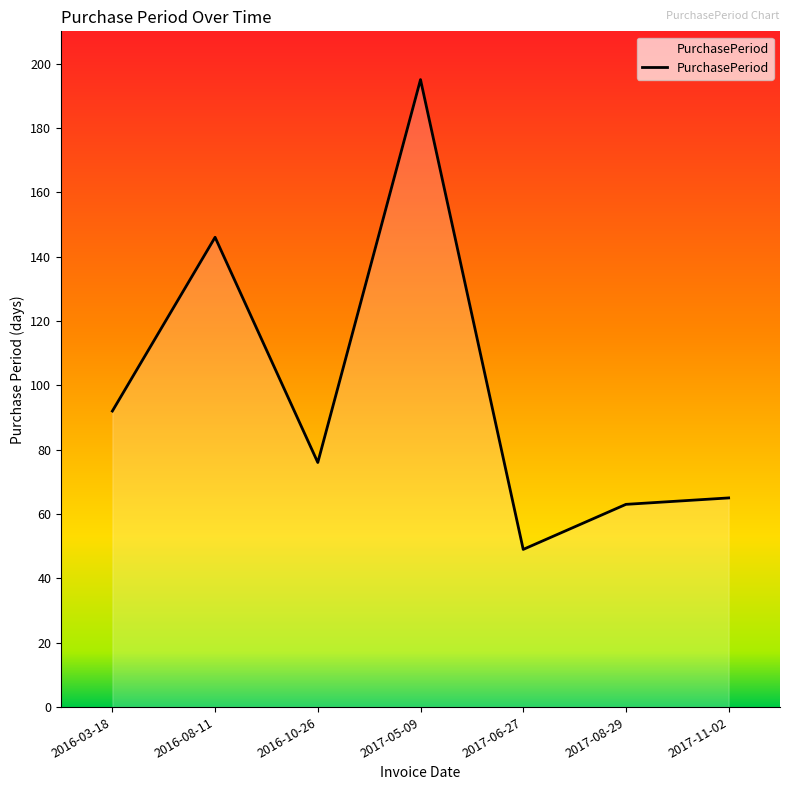

At which category does the data reach its first local valley?

2016-10-26